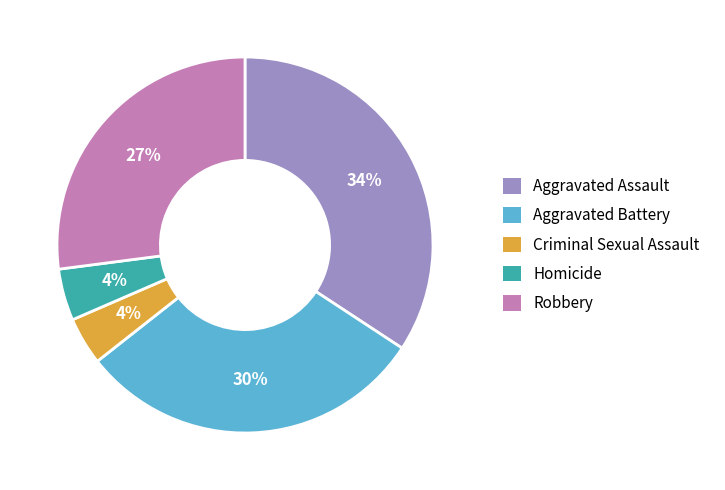

What is the largest slice in the pie chart?

Aggravated Assault